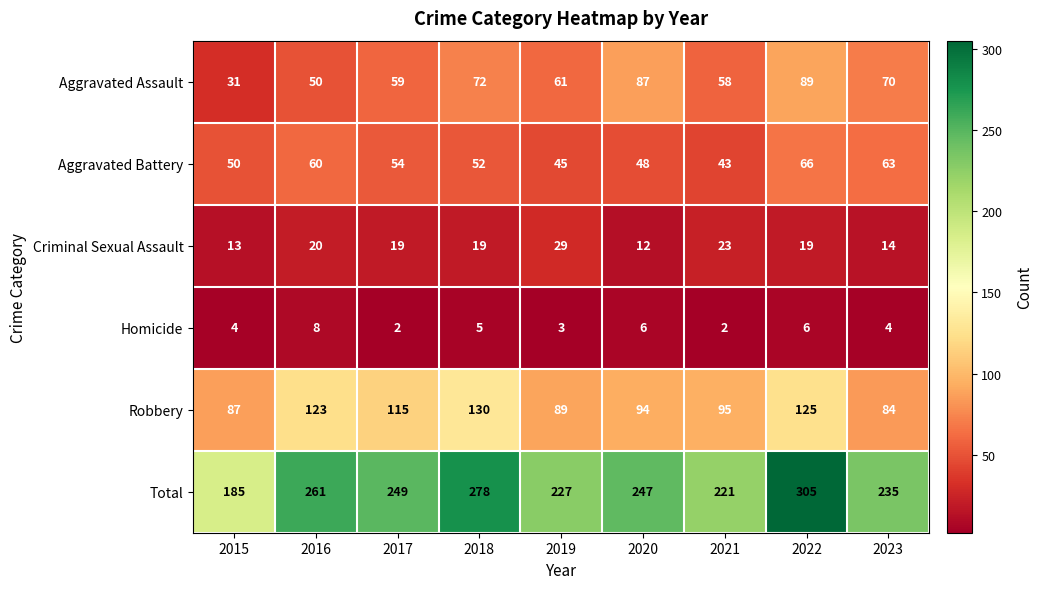

Between 2020 and 2022, which series saw the biggest shift?

Total